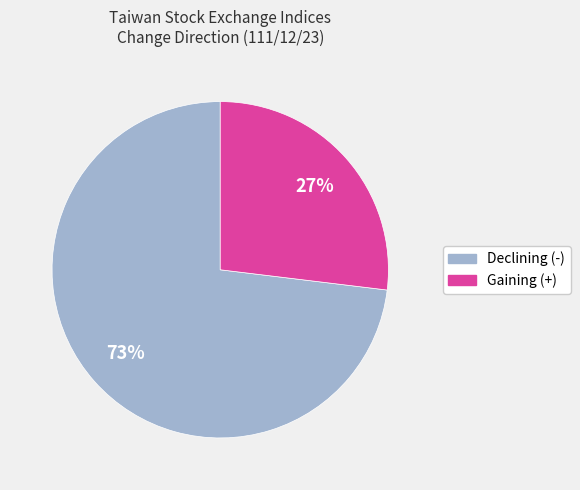

To the nearest percent, what is the average slice percentage?

50%